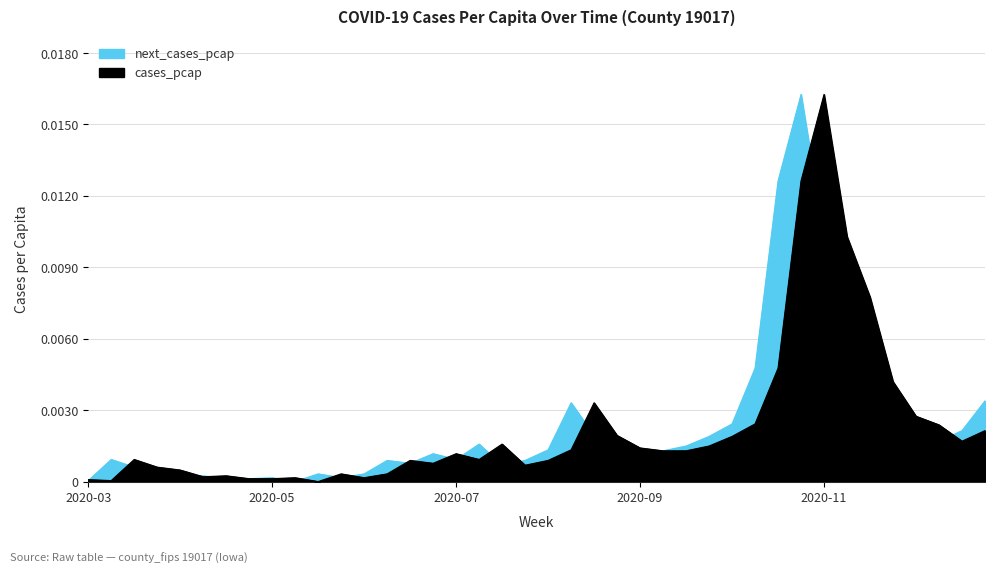

How many lines are shown in the chart?

2